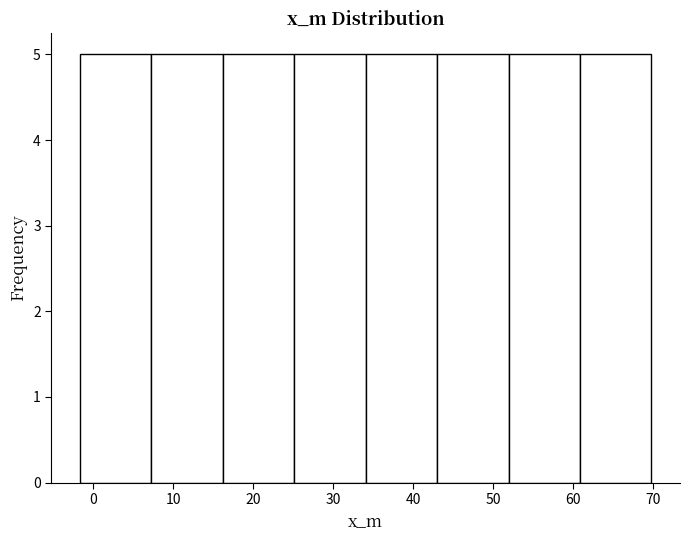

Reading left to right, transcribe this chart: for each bar, give the range it covers on the x-axis and its height. Neither the bar edges nor the heights are printed on the chart, so give them approximately, as read against the axes.

-2 to 7: 5
7 to 16: 5
16 to 25: 5
25 to 34: 5
34 to 43: 5
43 to 52: 5
52 to 61: 5
61 to 70: 5